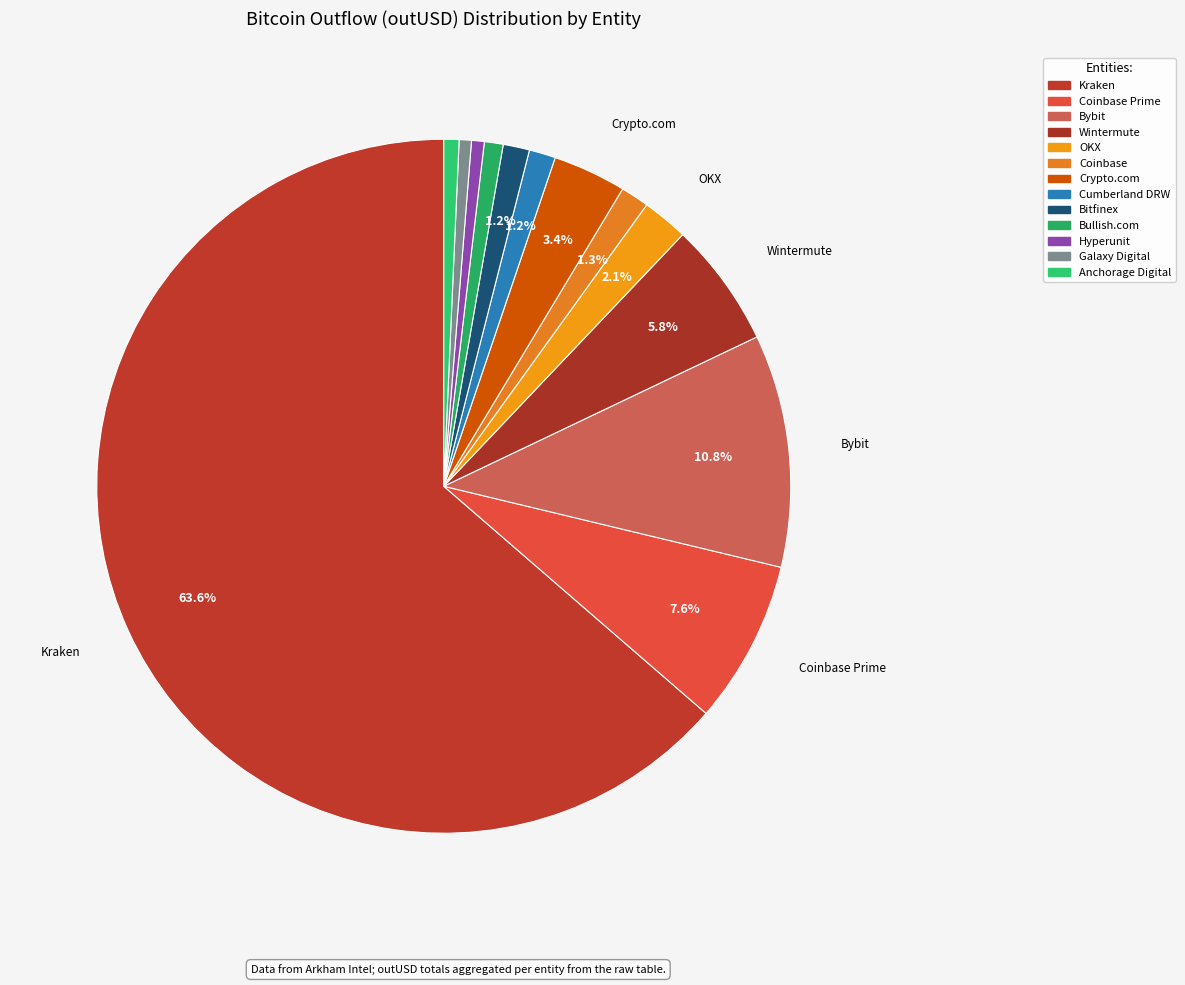

Count the number of slices in the pie.

13